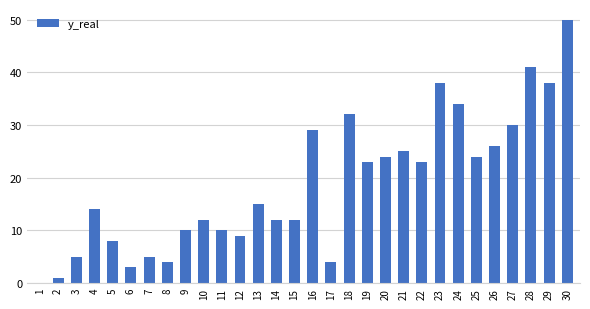

The chart shows a value of 30 at 19. True or false?

False